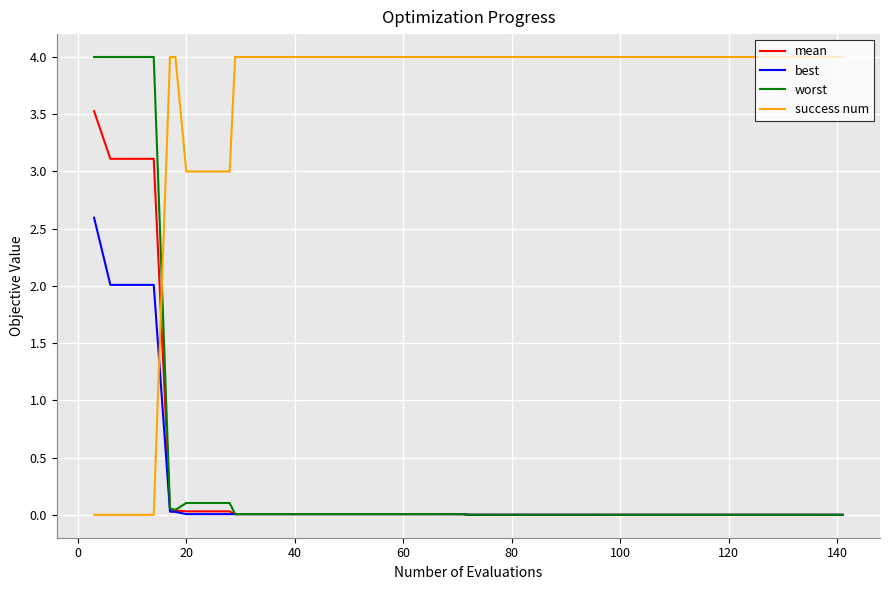

True or false: success num and best cross at least once.

True